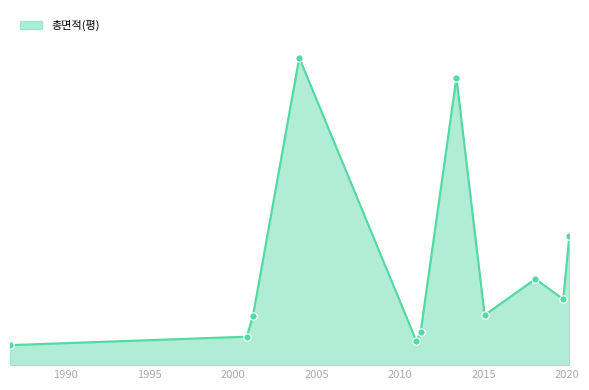

Does the chart have visible grid lines?

No